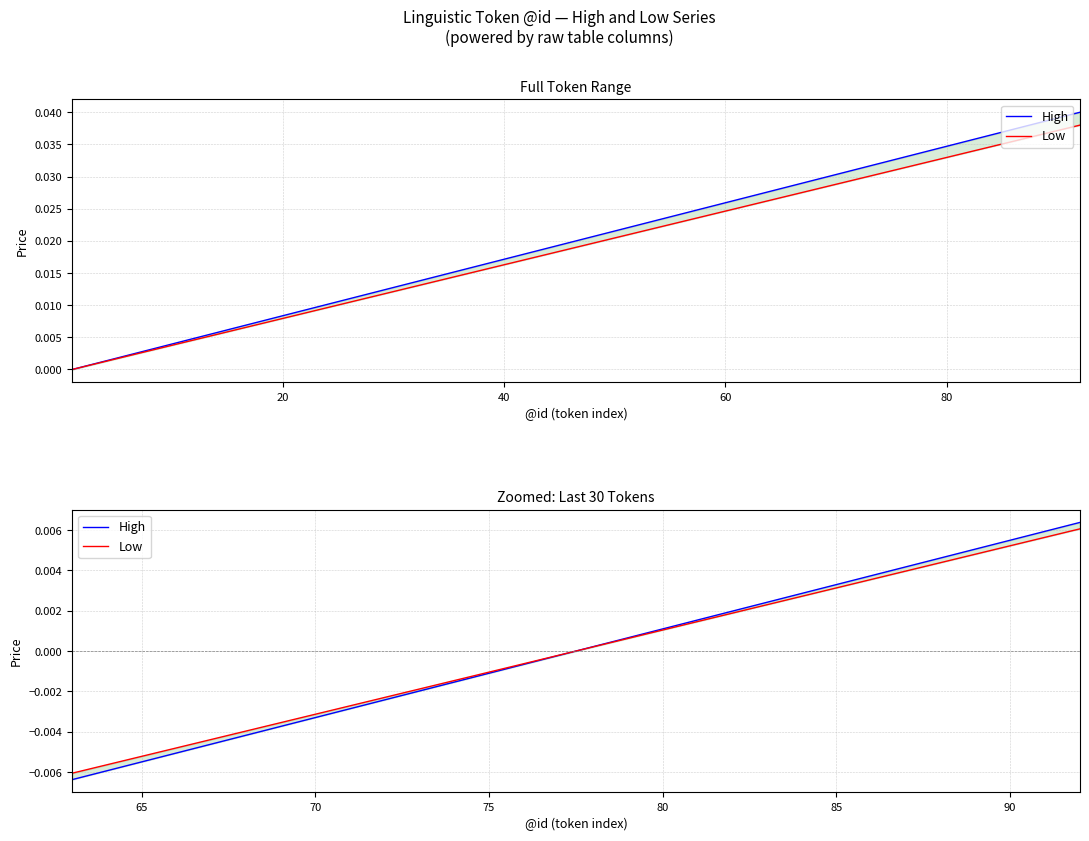

True or false: High has more than 1 points higher than both neighbors.

False